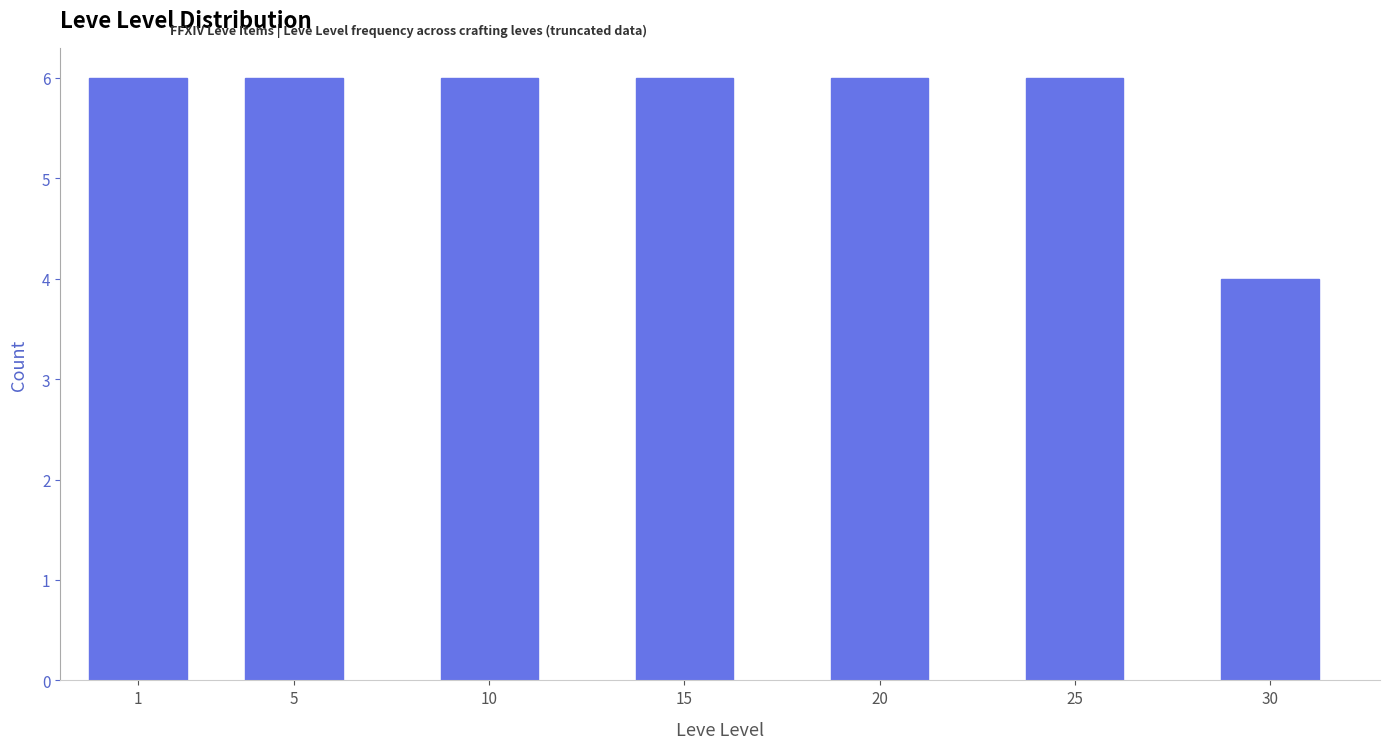

Reading right to left, extract all data points from this chart.

30=4	25=6	20=6	15=6	10=6	5=6	1=6